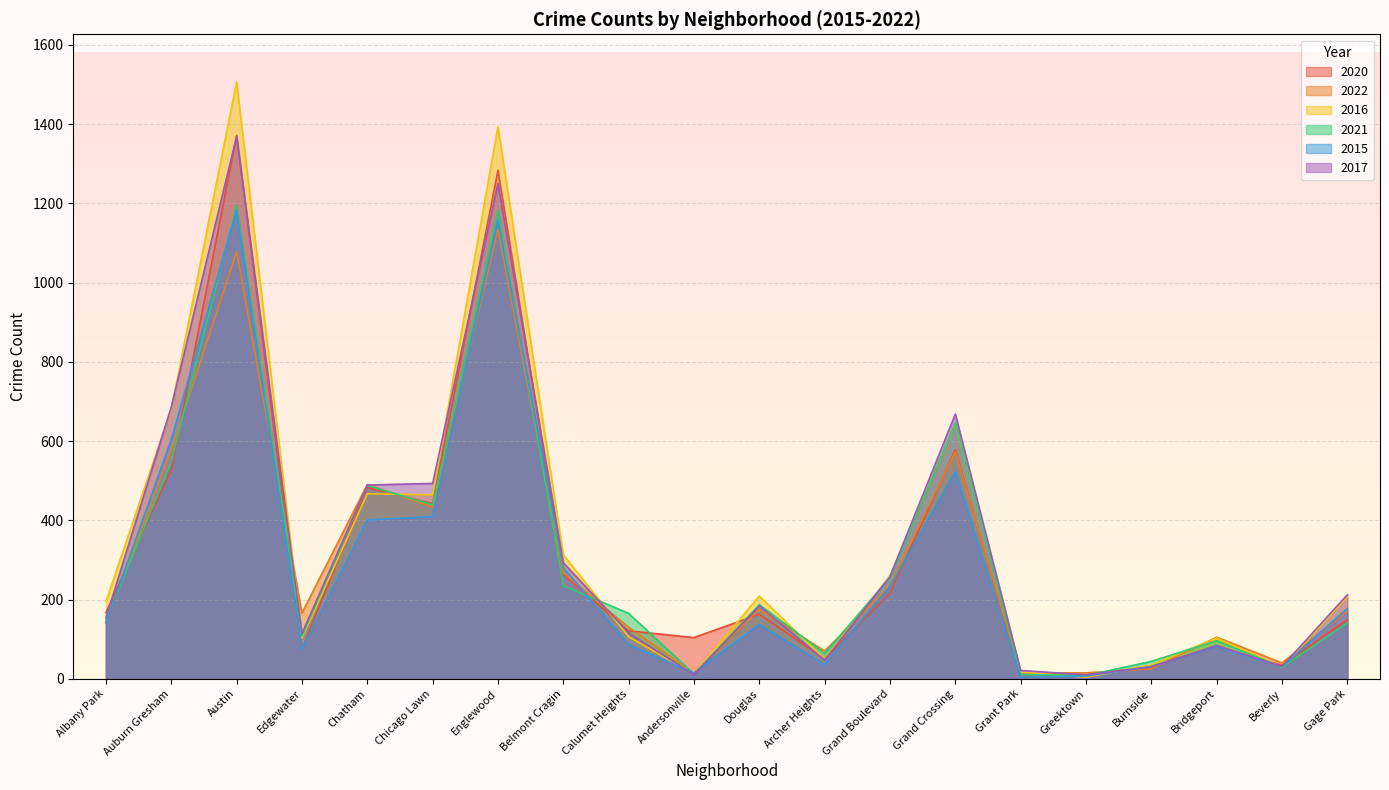

True or false: 2021 and 2017 intersect in this chart.

True